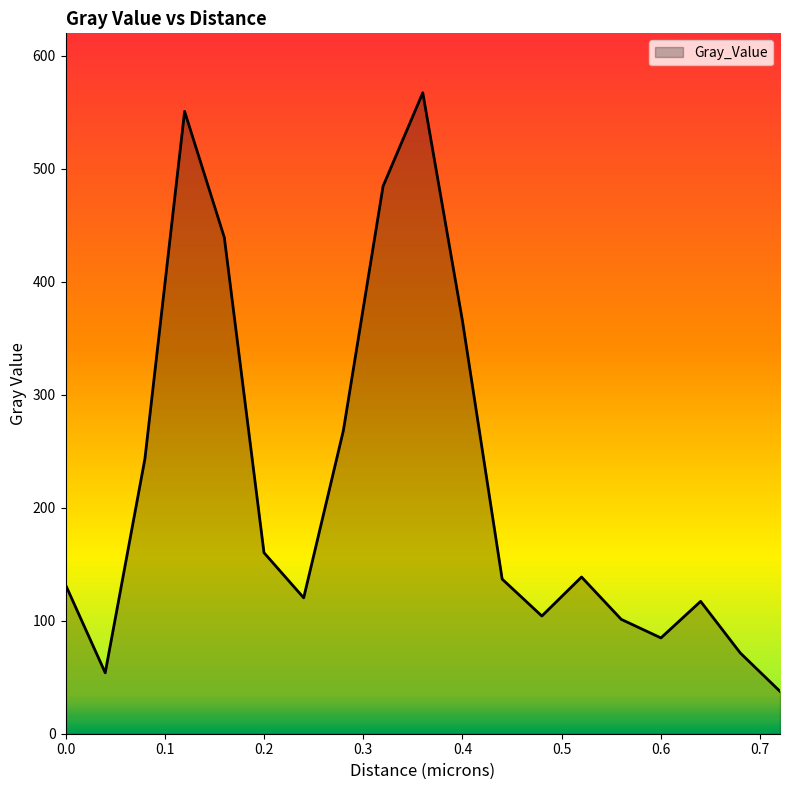

What is the greatest value displayed?

567.4